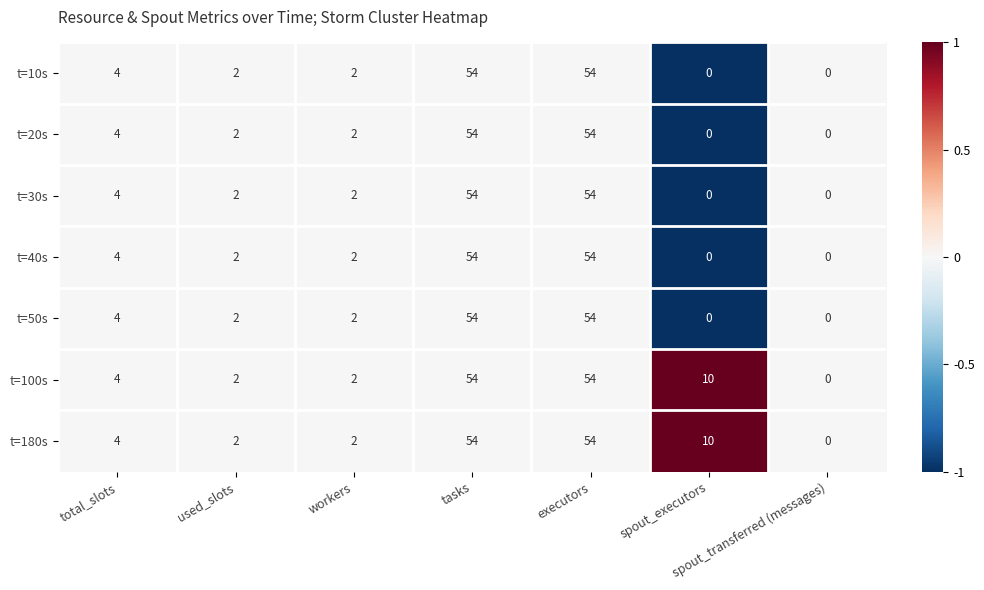

The value of t=20s at executors is 54. True or false?

True